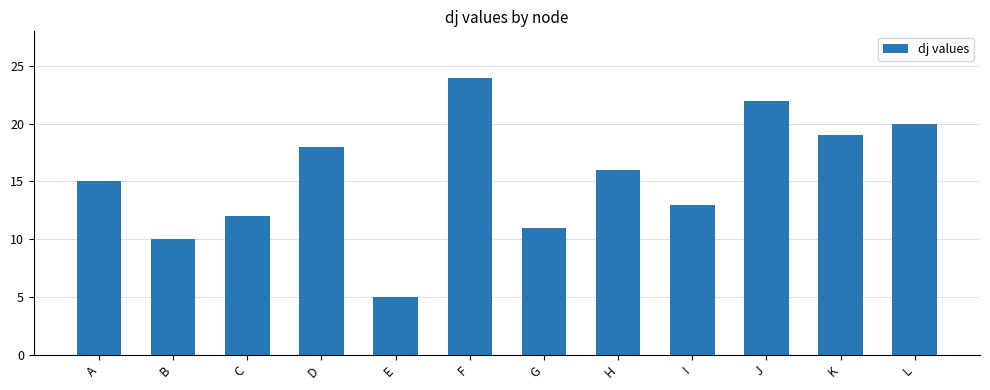

How many values are below 16?

6